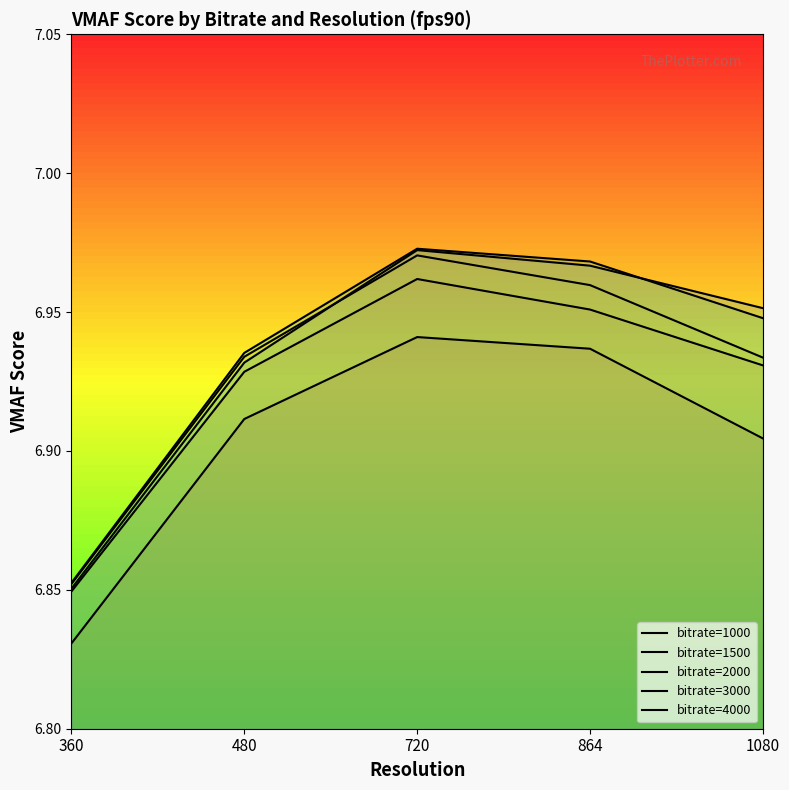

Does the chart display data point markers on the line(s)?

No